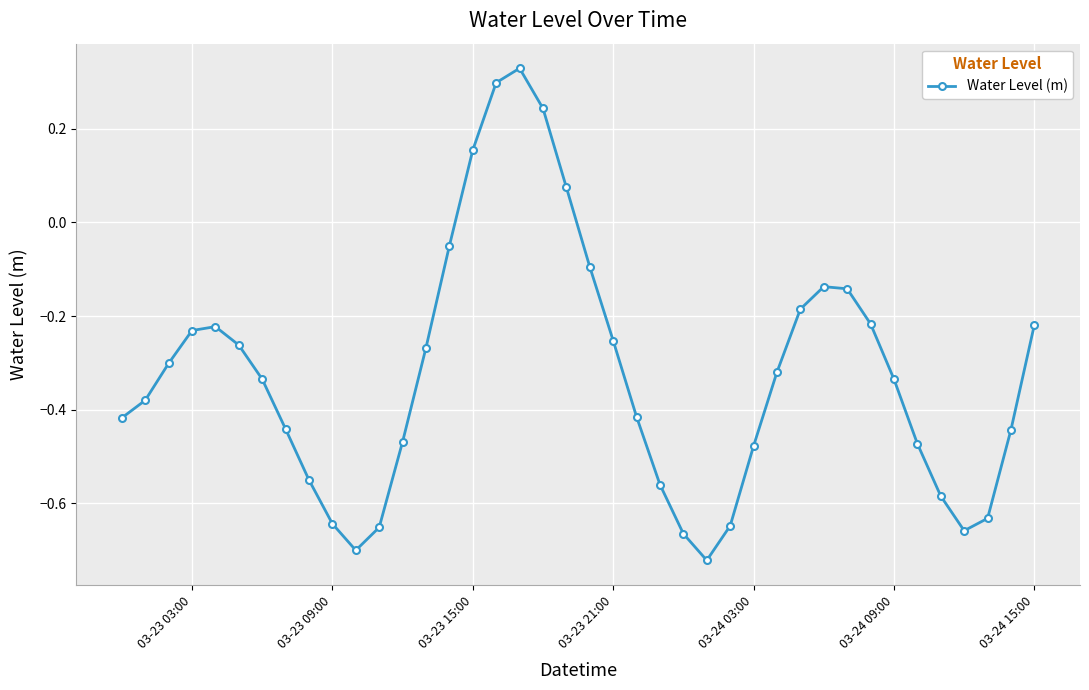

Does the chart have visible grid lines?

Yes